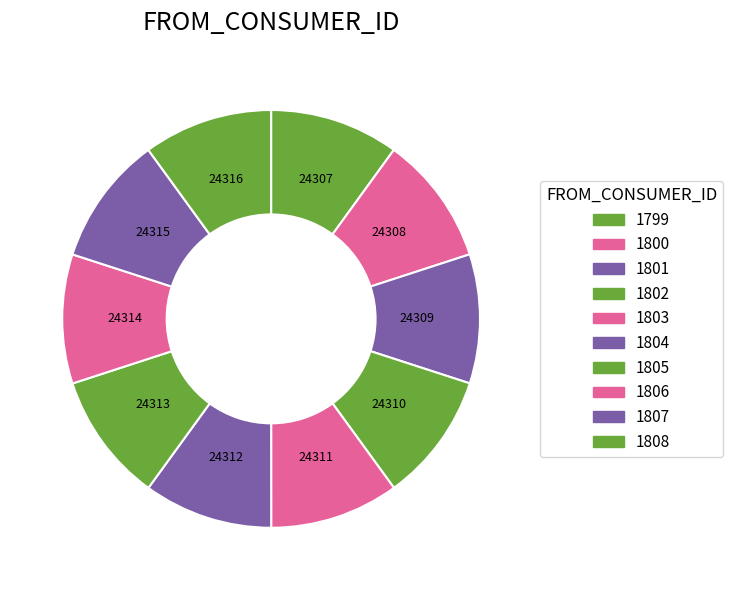

Which category has the smallest portion of the pie?

1799